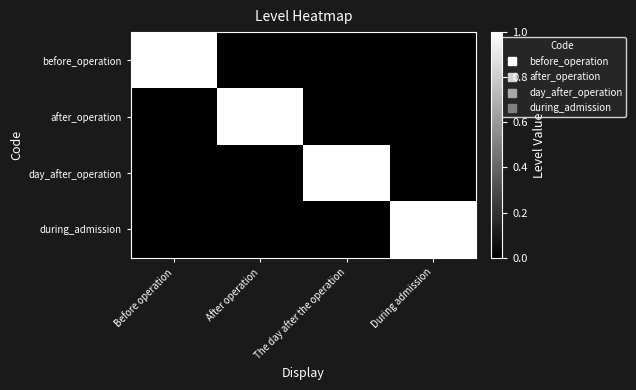

At how many categories does at least one series exceed 0?

4